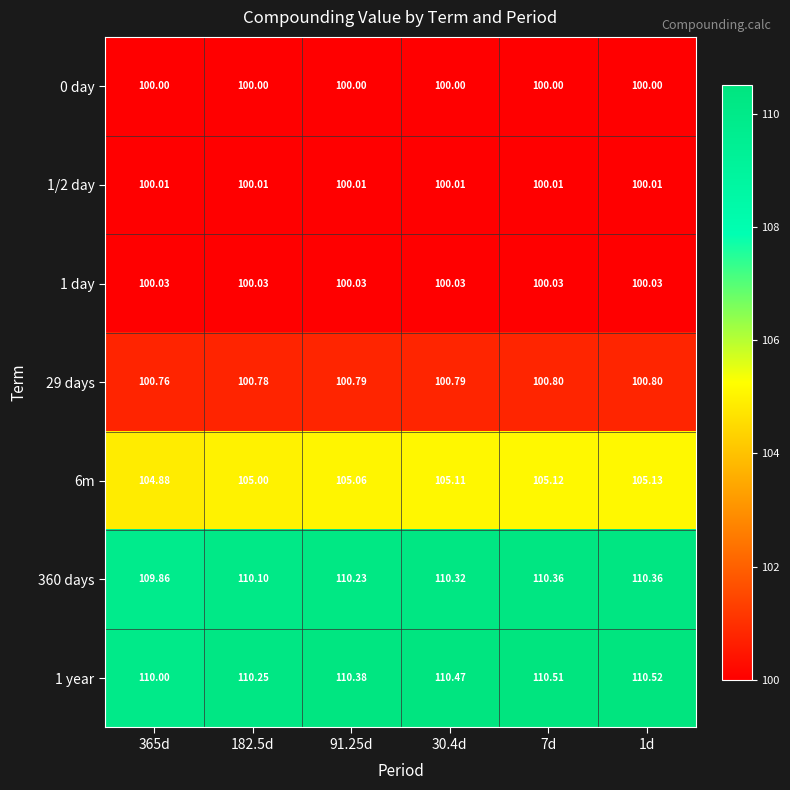

Is the value of 1 year at 30.4d greater than the value of 1/2 day at 91.25d?

Yes